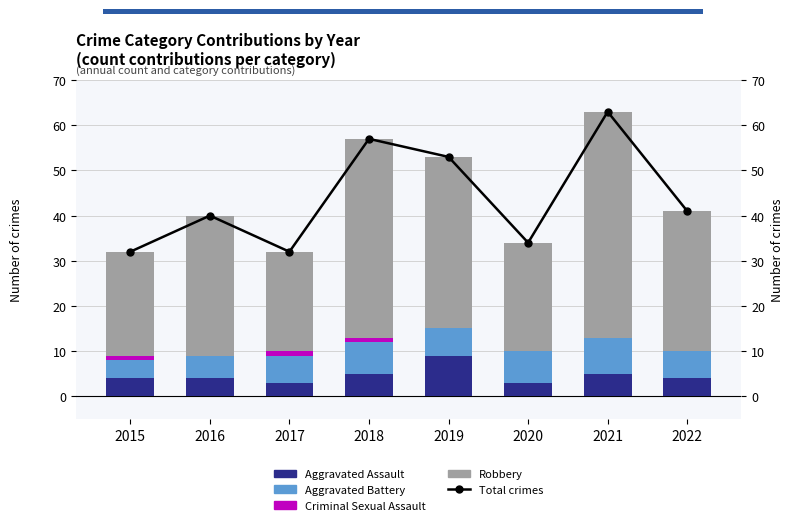

At which label is Criminal Sexual Assault closest to 0?

2016